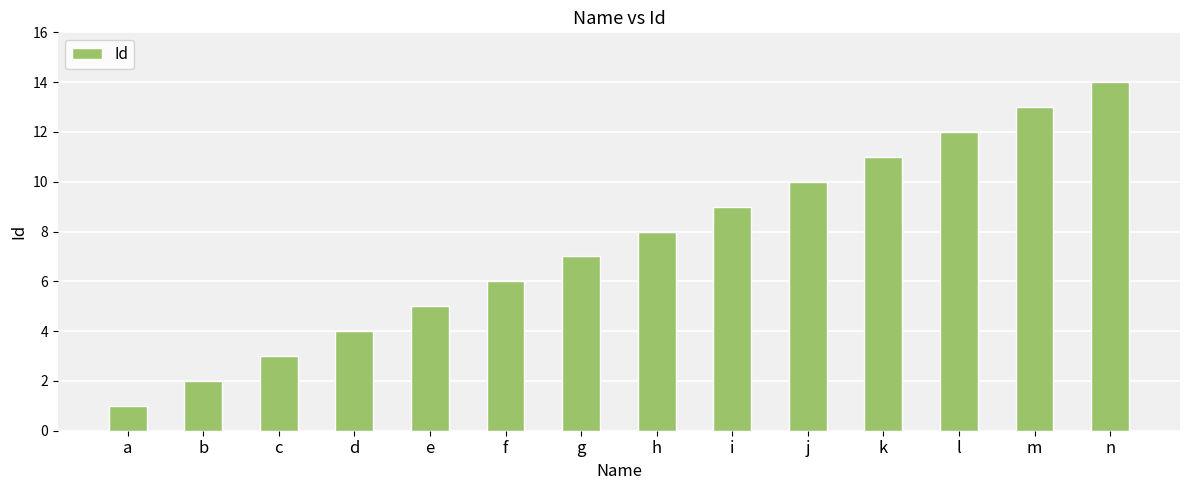

How many bars are there in total?

14